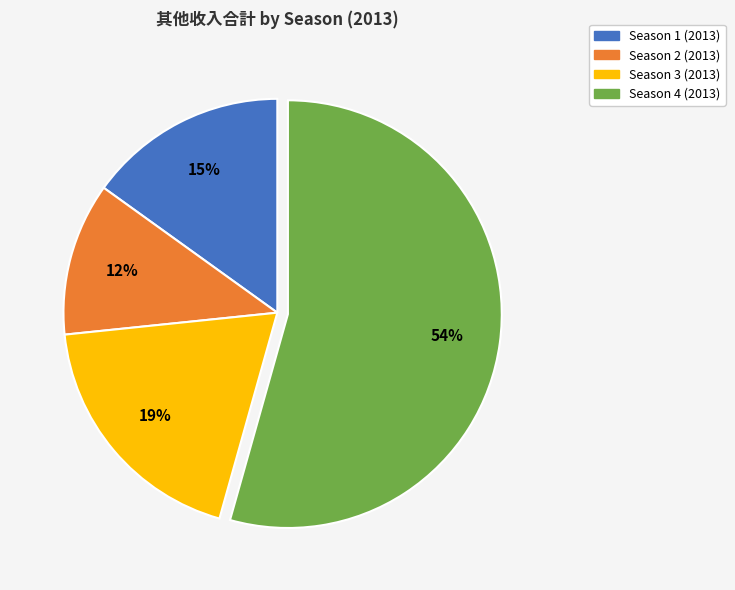

What is the majority slice?

Season 4 (2013)